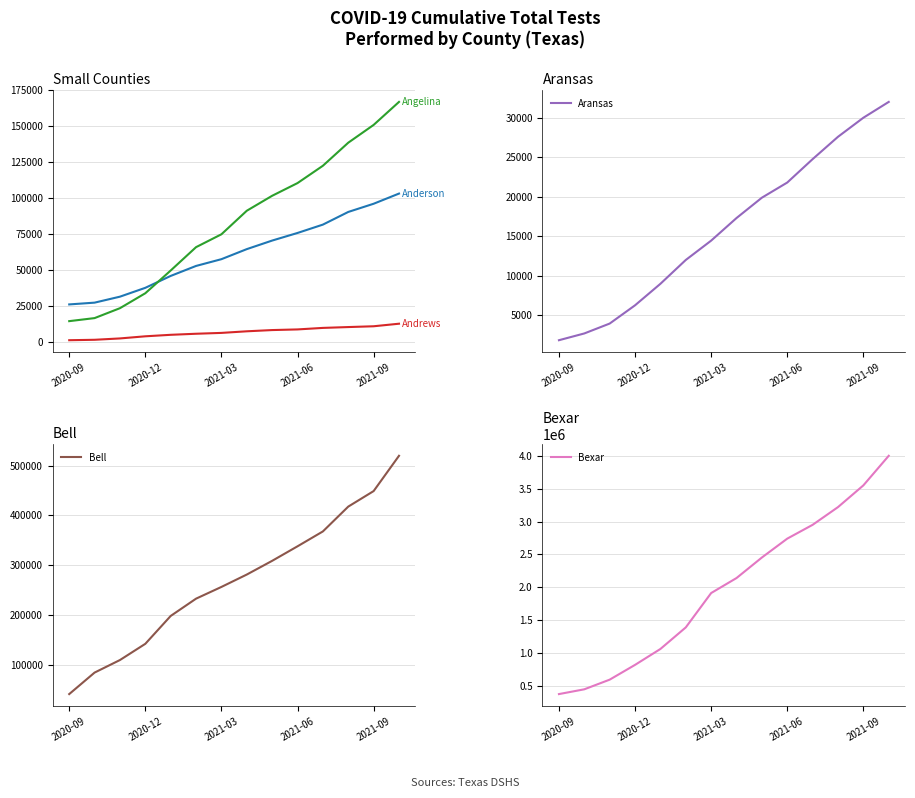

What is the lowest value of the Aransas series?

1873